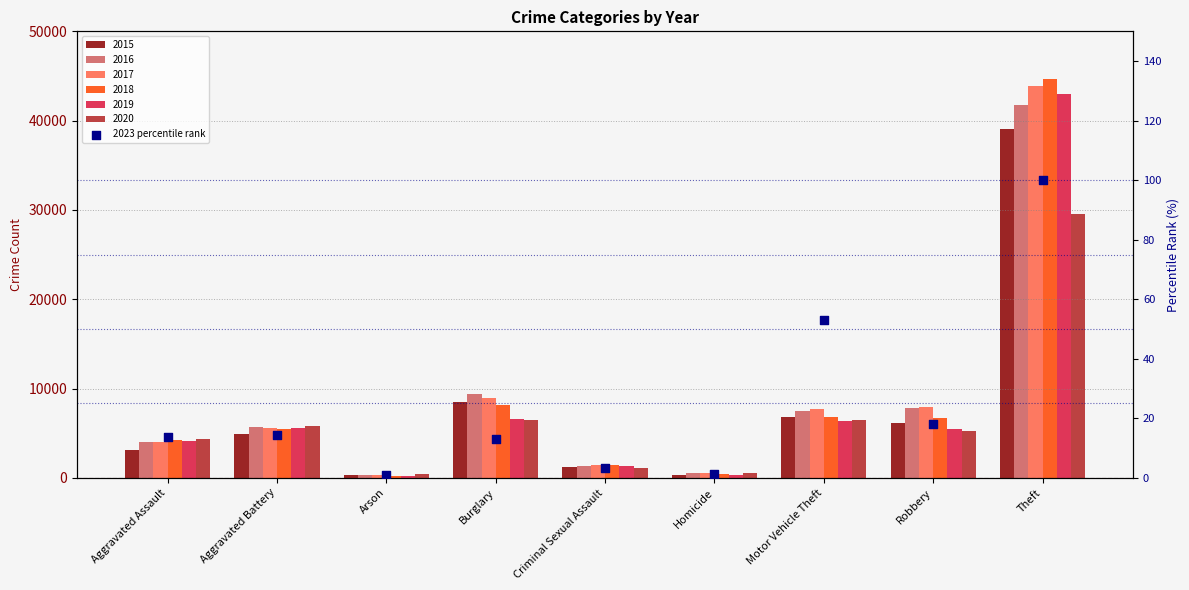

What is the change in value from Aggravated Battery to Robbery?

+3.6